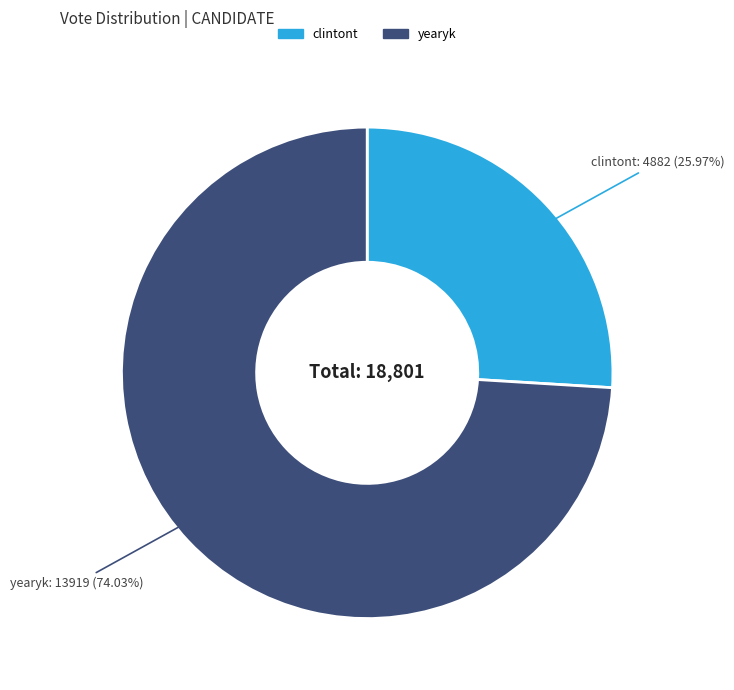

To the nearest percent, what is the difference between the yearyk and clintont slice percentages?

48%